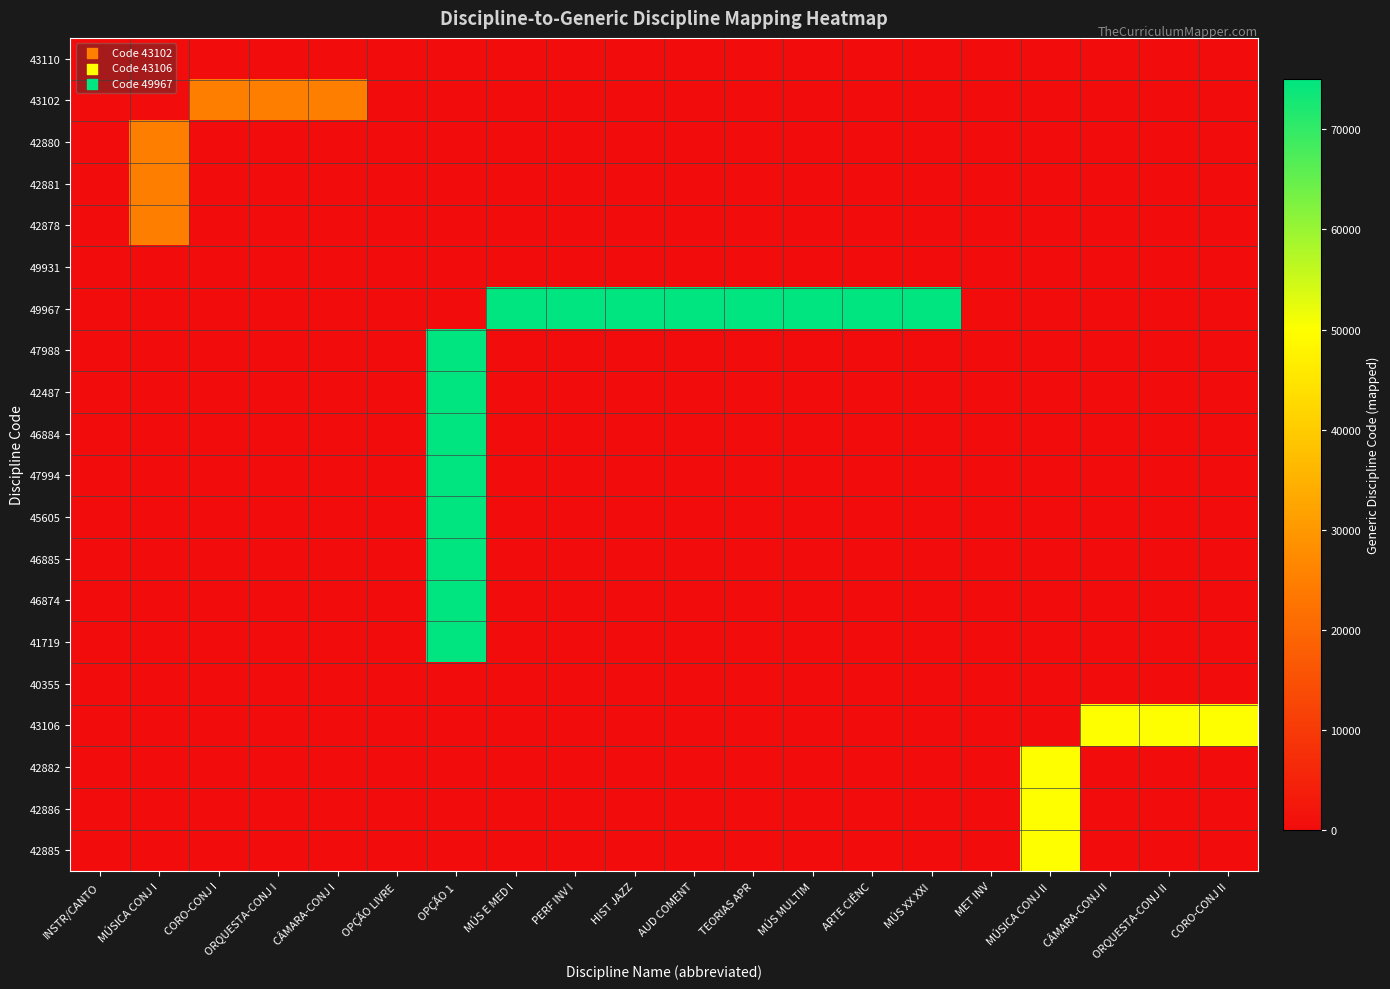

How many series are shown in this chart?

20